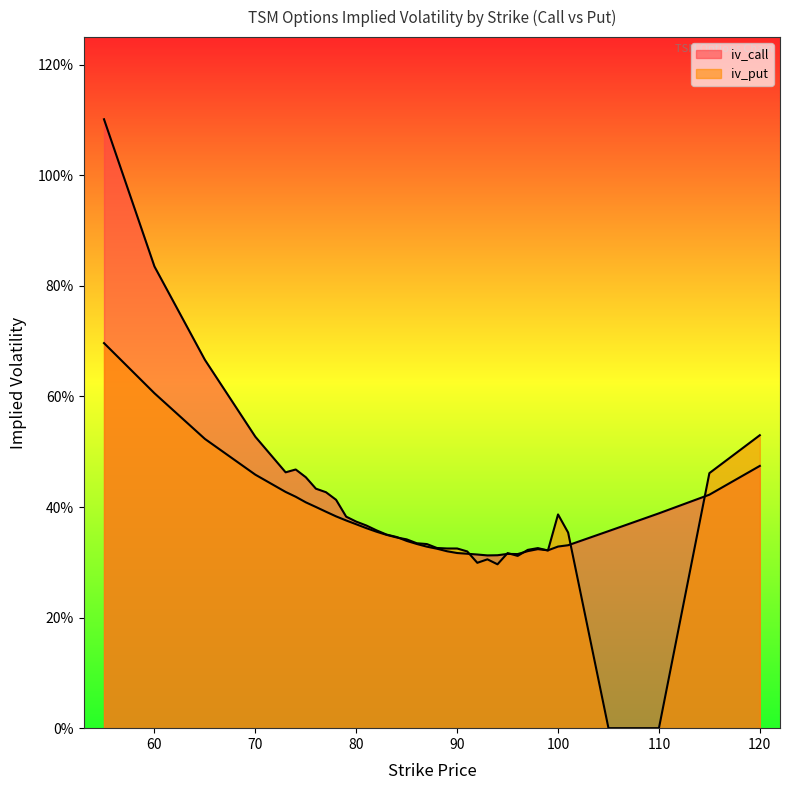

How many times do iv_put and iv_call cross each other?

9